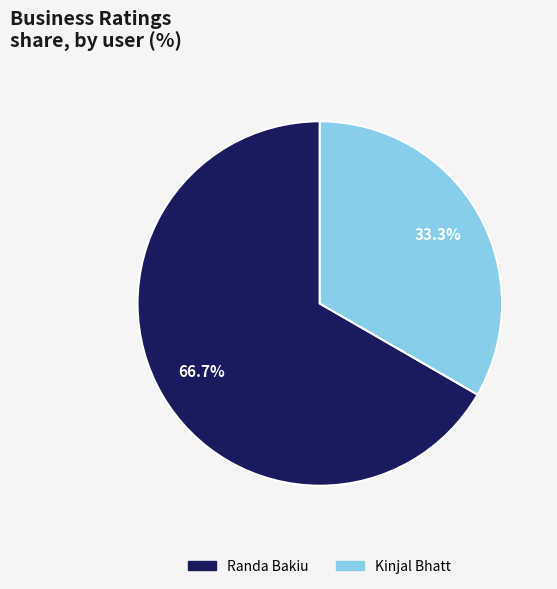

Rank the categories by value from lowest to highest.

Kinjal Bhatt, Randa Bakiu